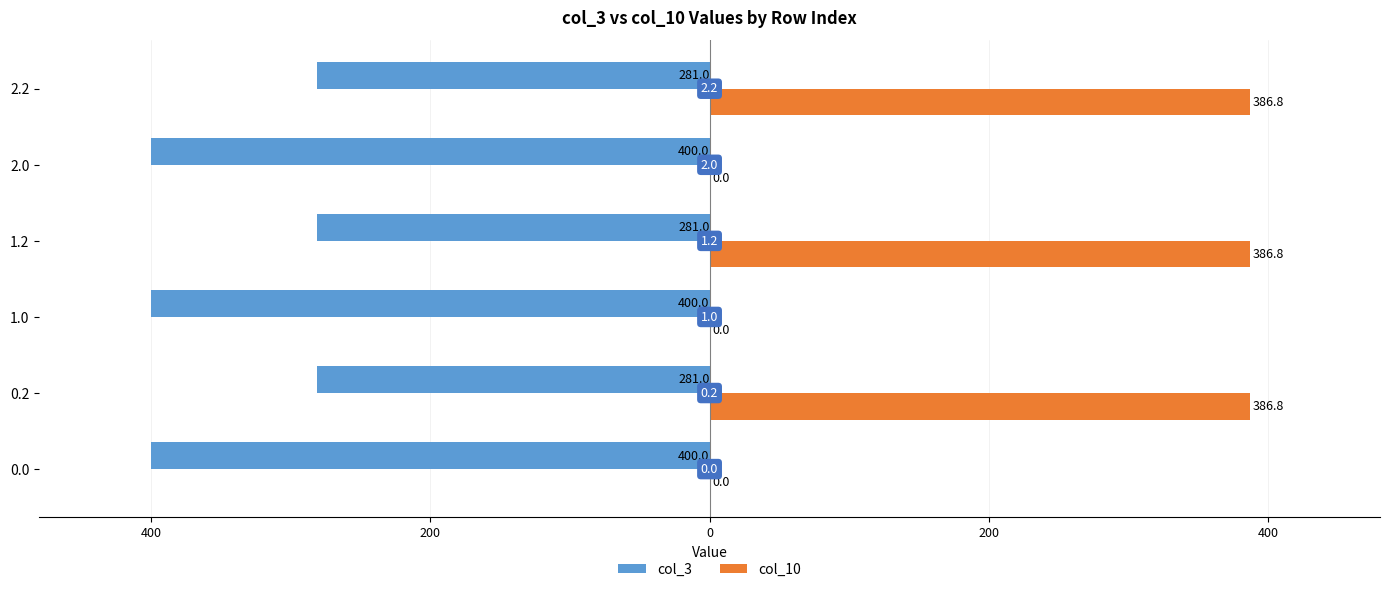

What are all the series names shown in the legend?

col_3, col_10